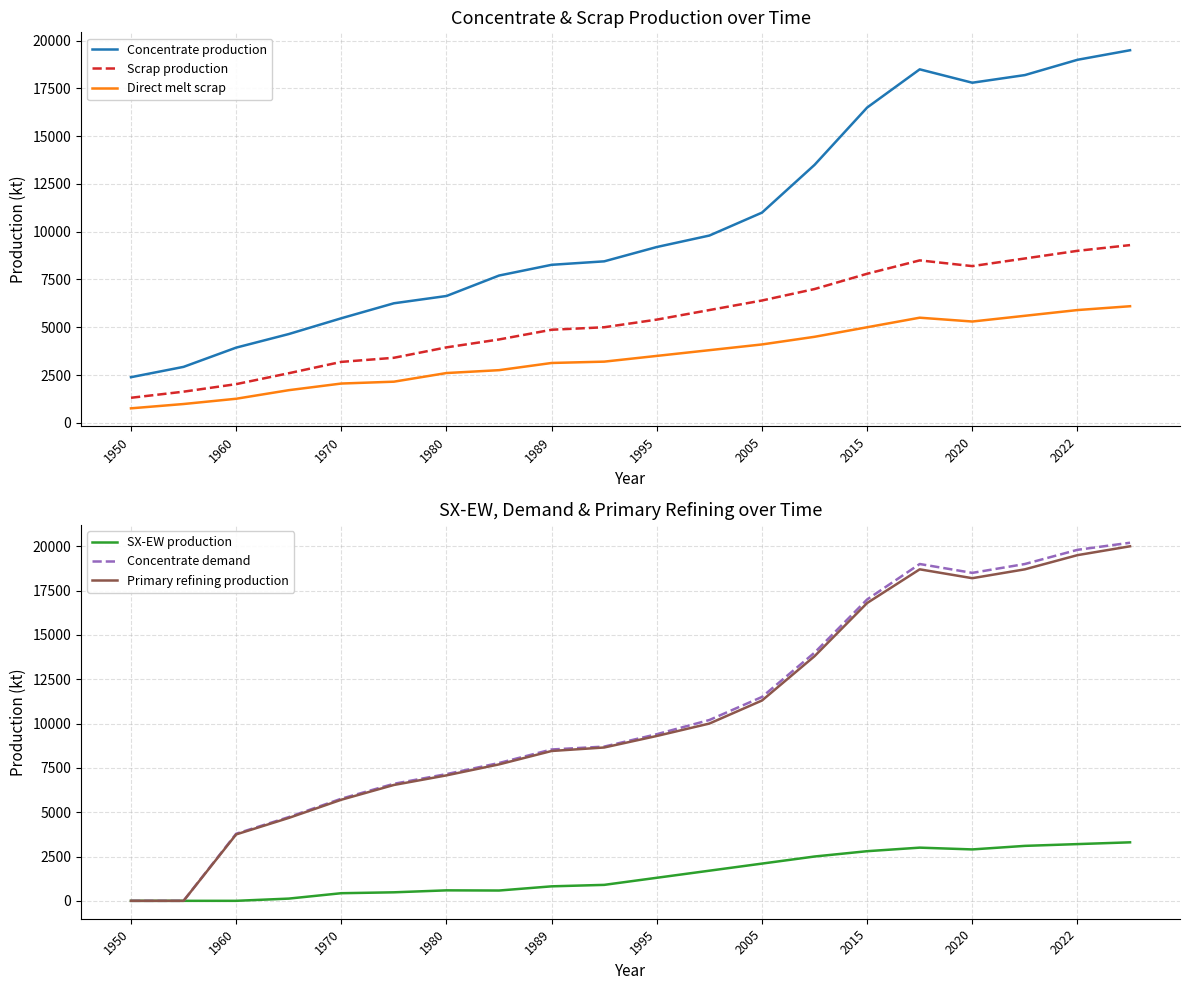

What is the maximum value for Concentrate production?

19500.0